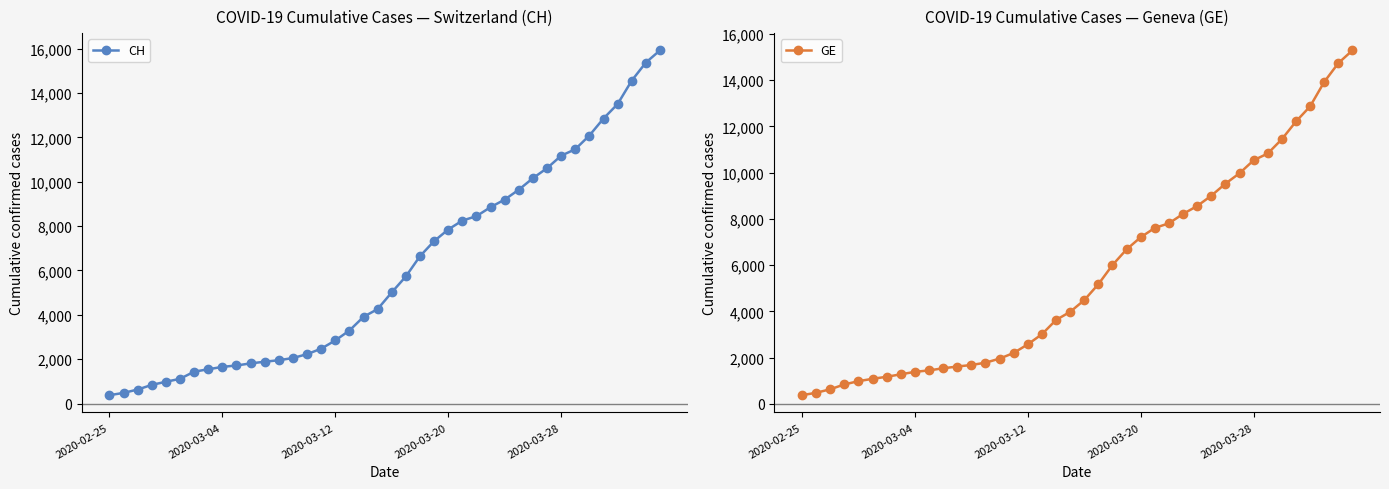

What is the minimum value shown in the chart?

375